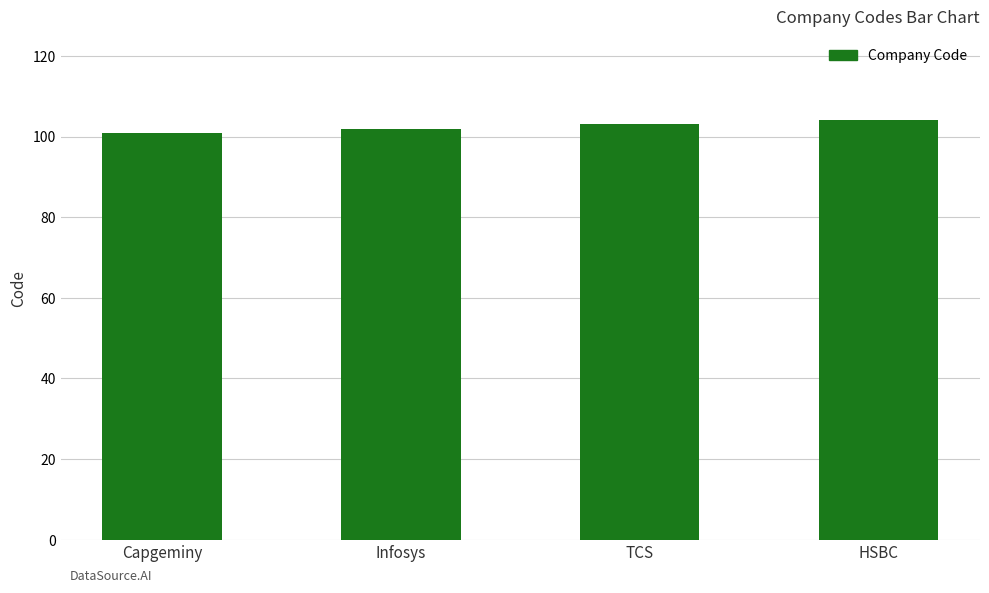

What is the approximate value at HSBC?

104